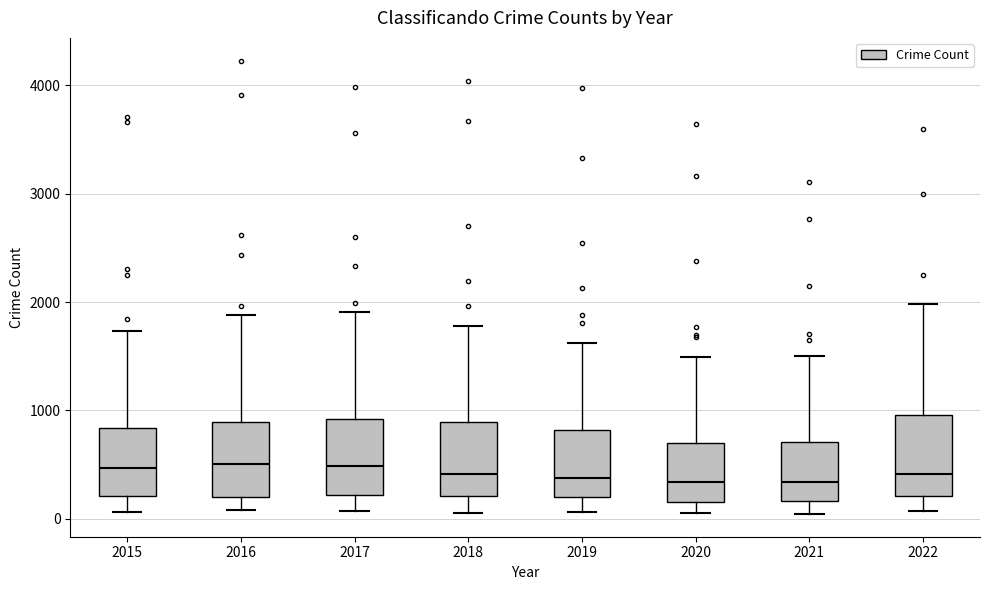

Where does the upper whisker of the box at x = 2017 end on the y-axis? The values are not printed on the chart, so give them approximately, as read against the axis.

1900